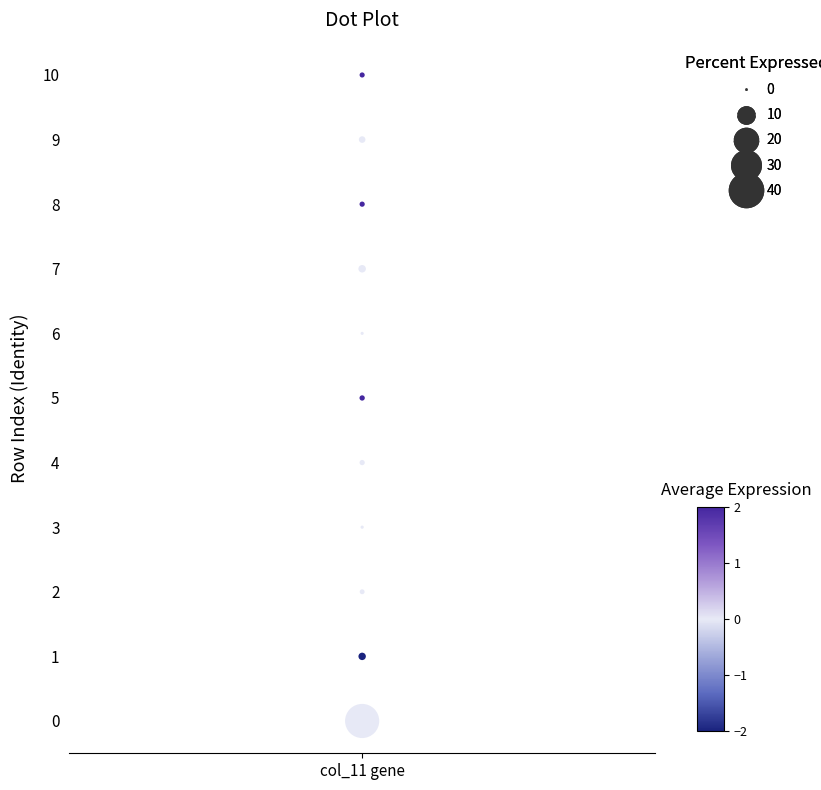

What is the range of Y values (max minus min)?

10